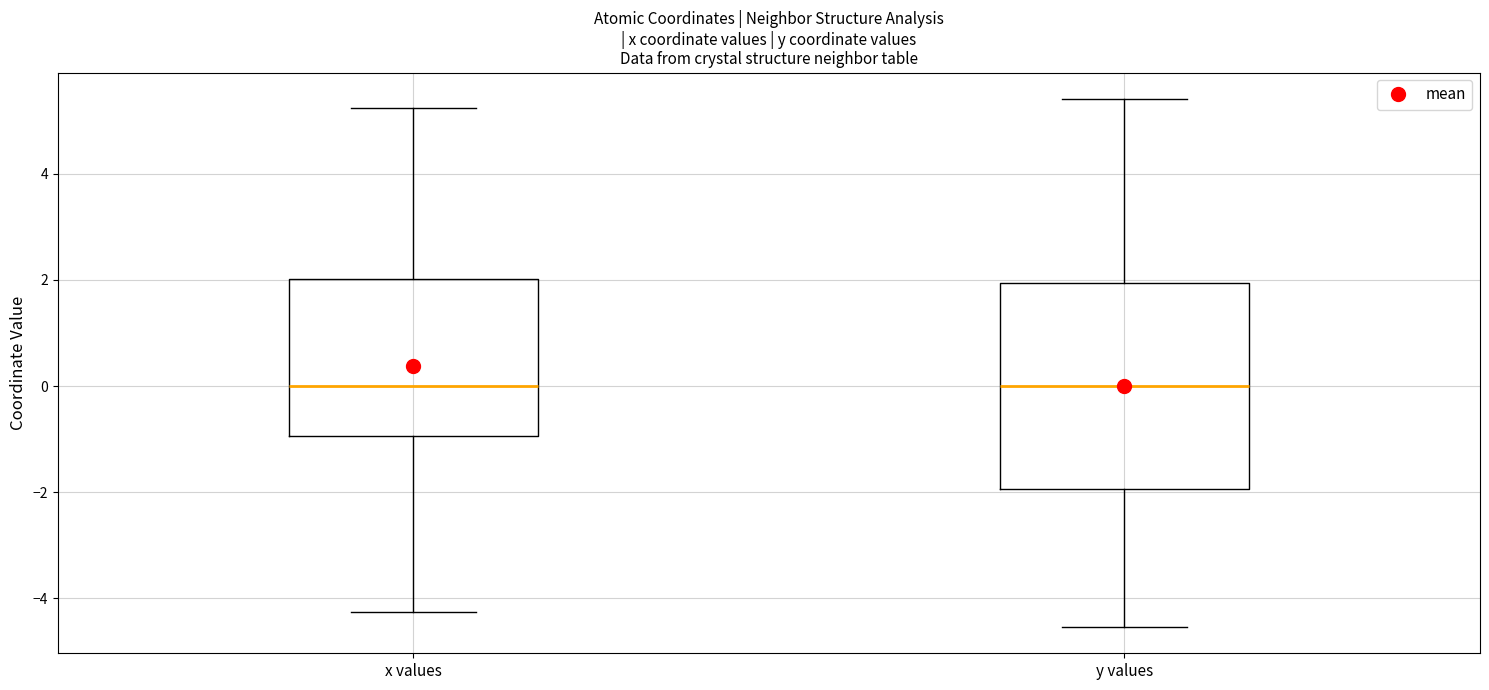

Reading left to right, read every box against the y-axis: the position of its median line, the range the box covers, and the ends of its whiskers. The values are not printed on the chart, so give them approximately, as read against the axis.

x values: median 0.0, box -1.0 to 2.0, whiskers -4.2 to 5.2
y values: median 0.0, box -2.0 to 2.0, whiskers -4.6 to 5.4